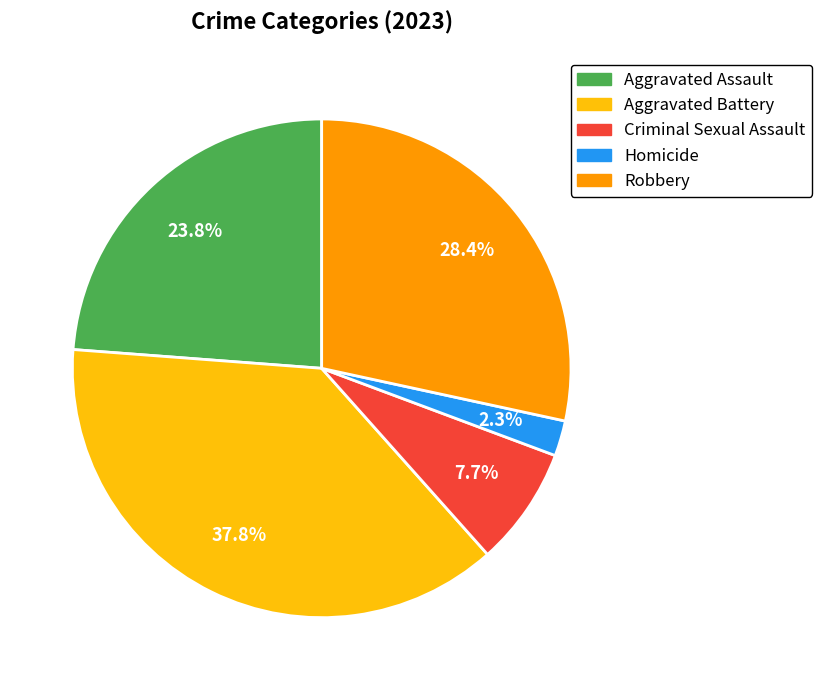

What percentage is NOT represented by Homicide?

97.7%